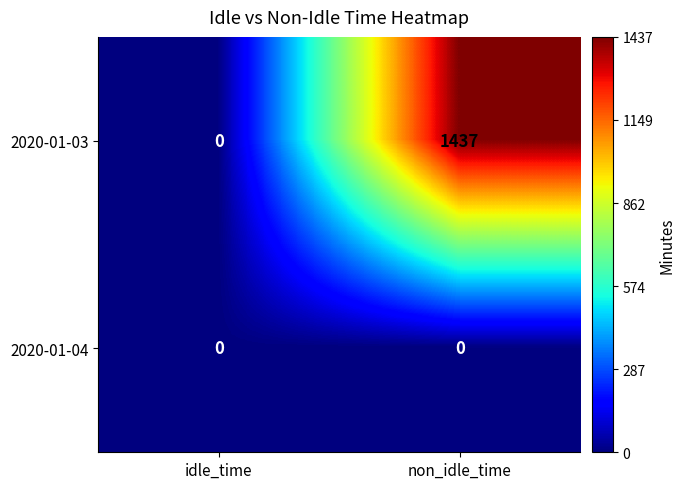

Reading right to left, list all the values displayed in this chart.

2020-01-03: non_idle_time=1437	idle_time=0
2020-01-04: non_idle_time=0	idle_time=0